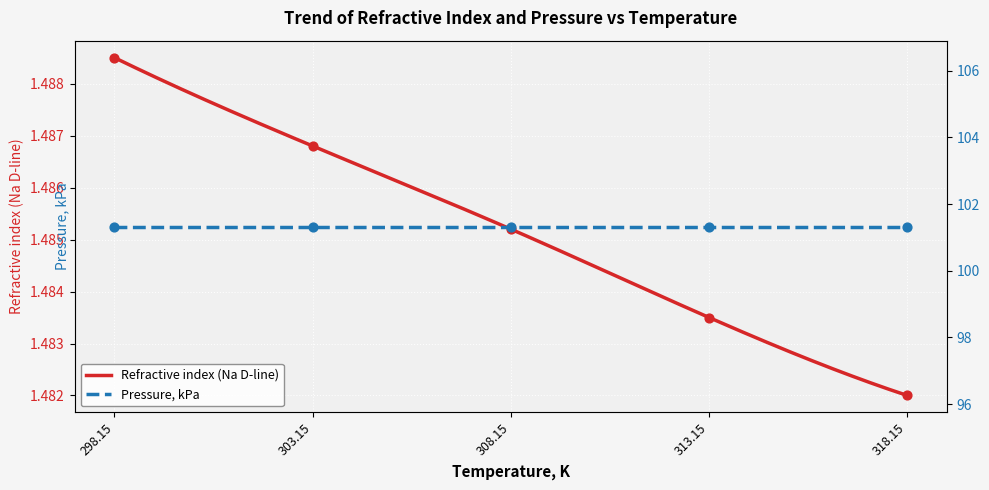

Between 303.15 and 308.15, which is larger?

303.15